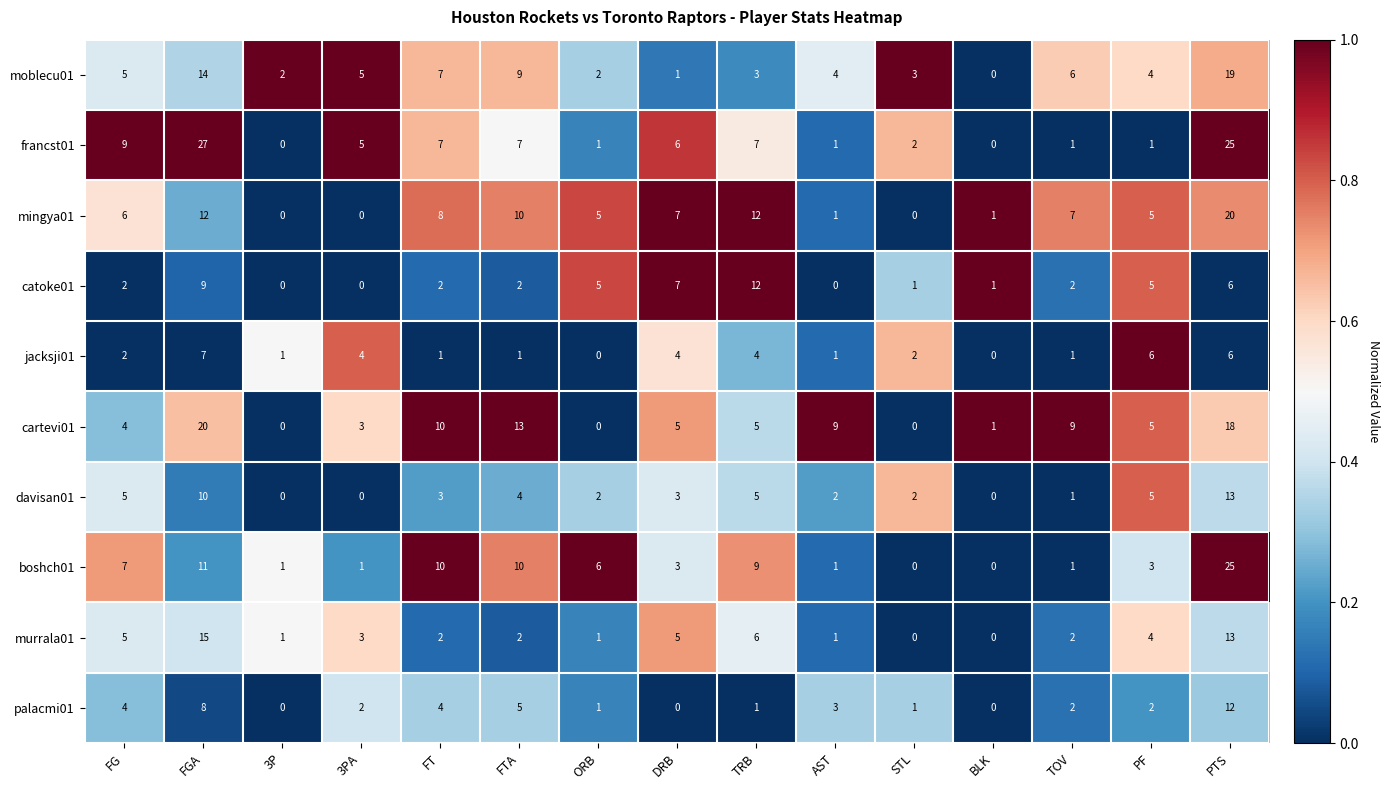

Which series has the largest range (max minus min)?

francst01